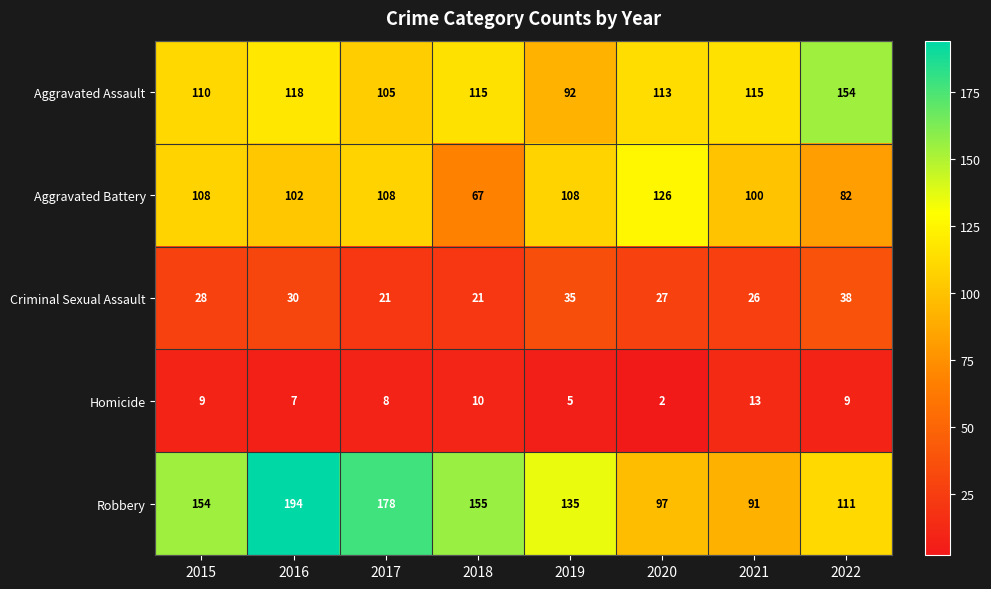

List the labels in order of Robbery value, largest first.

2016, 2017, 2018, 2015, 2019, 2022, 2020, 2021